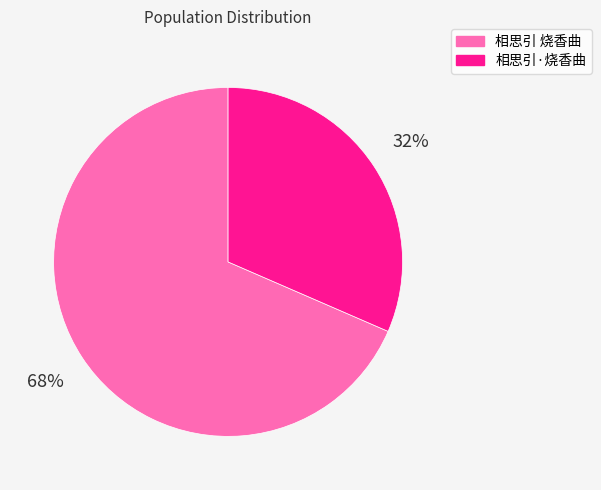

To the nearest percent, what is the combined percentage of 相思引 烧香曲 and 相思引·烧香曲?

100%